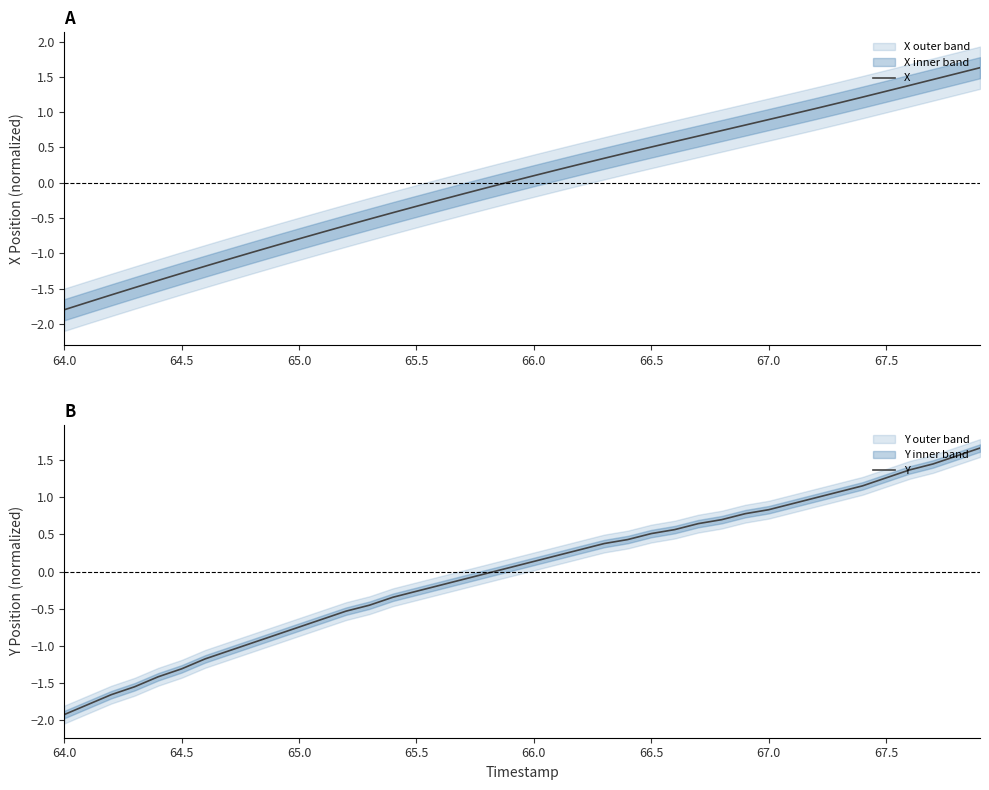

Rank the series by their maximum value, from lowest to highest.

X, Y